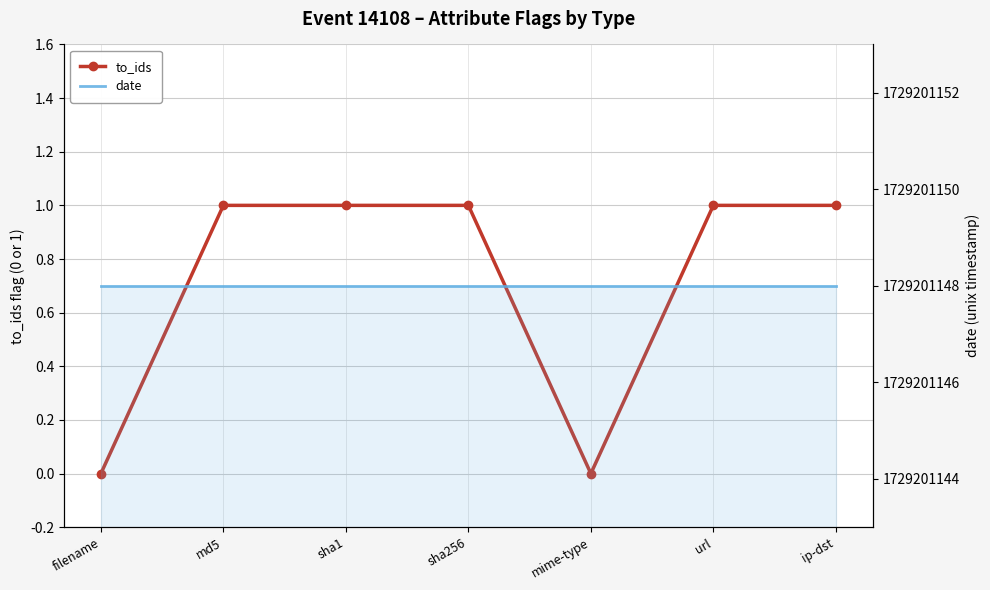

What are all the series names shown in the legend?

to_ids, date